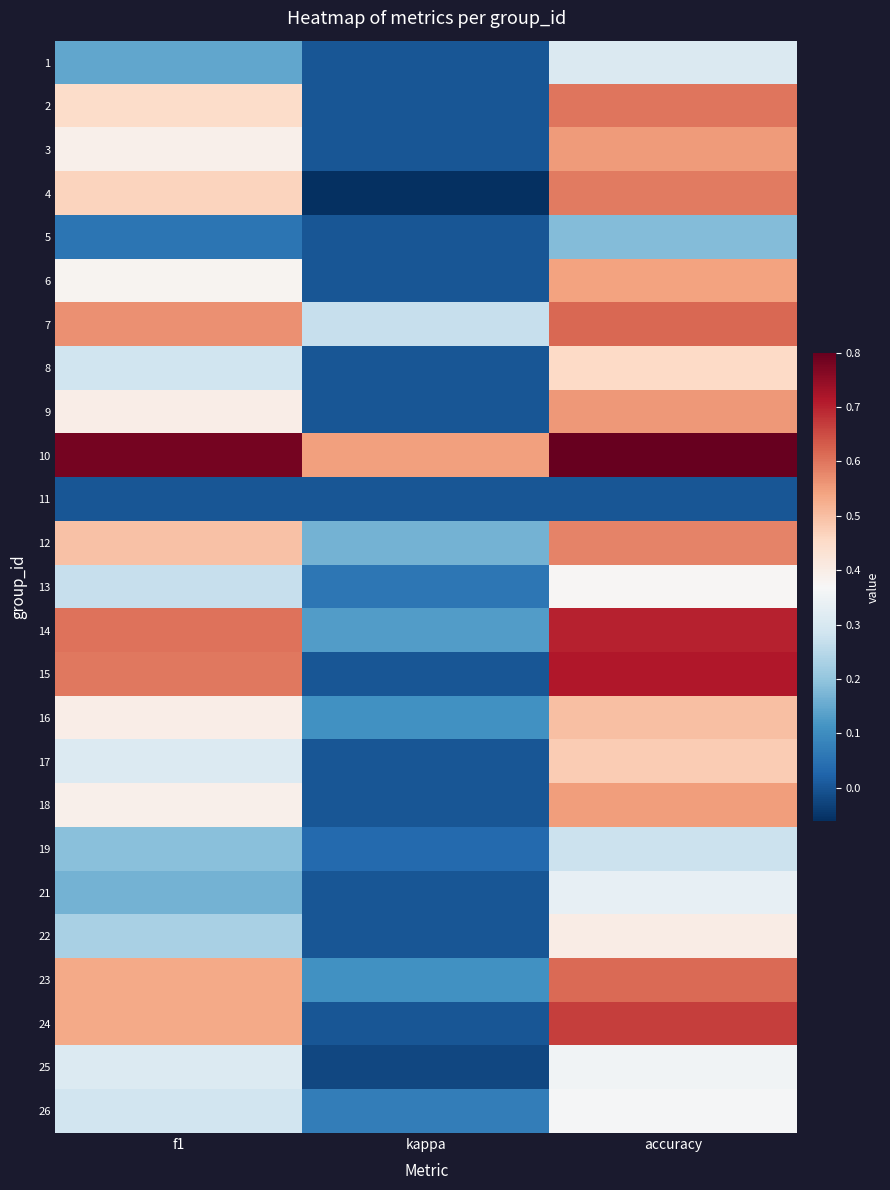

Reading left to right, what are all the values shown in this chart?

1: f1=0.1	kappa=0.0	accuracy=0.3
2: f1=0.5	kappa=0.0	accuracy=0.6
3: f1=0.4	kappa=0.0	accuracy=0.6
4: f1=0.5	kappa=-0.1	accuracy=0.6
5: f1=0.1	kappa=0.0	accuracy=0.2
6: f1=0.4	kappa=0.0	accuracy=0.5
7: f1=0.6	kappa=0.3	accuracy=0.6
8: f1=0.3	kappa=0.0	accuracy=0.5
9: f1=0.4	kappa=0.0	accuracy=0.6
10: f1=0.8	kappa=0.5	accuracy=0.8
11: f1=0.0	kappa=0.0	accuracy=0.0
12: f1=0.5	kappa=0.2	accuracy=0.6
13: f1=0.3	kappa=0.1	accuracy=0.4
14: f1=0.6	kappa=0.1	accuracy=0.7
15: f1=0.6	kappa=0.0	accuracy=0.7
16: f1=0.4	kappa=0.1	accuracy=0.5
17: f1=0.3	kappa=0.0	accuracy=0.5
18: f1=0.4	kappa=0.0	accuracy=0.6
19: f1=0.2	kappa=0.0	accuracy=0.3
21: f1=0.2	kappa=0.0	accuracy=0.3
22: f1=0.2	kappa=0.0	accuracy=0.4
23: f1=0.5	kappa=0.1	accuracy=0.6
24: f1=0.5	kappa=0.0	accuracy=0.7
25: f1=0.3	kappa=-0.0	accuracy=0.4
26: f1=0.3	kappa=0.1	accuracy=0.4